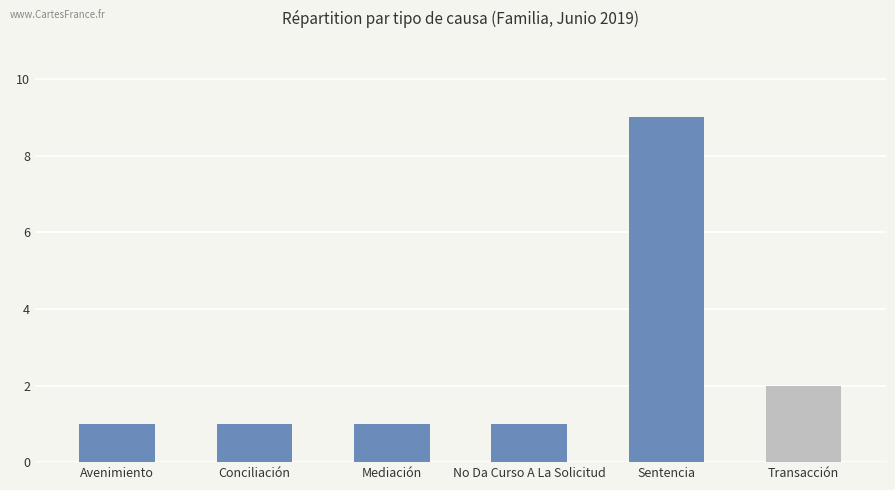

What is the sum of all values?

15